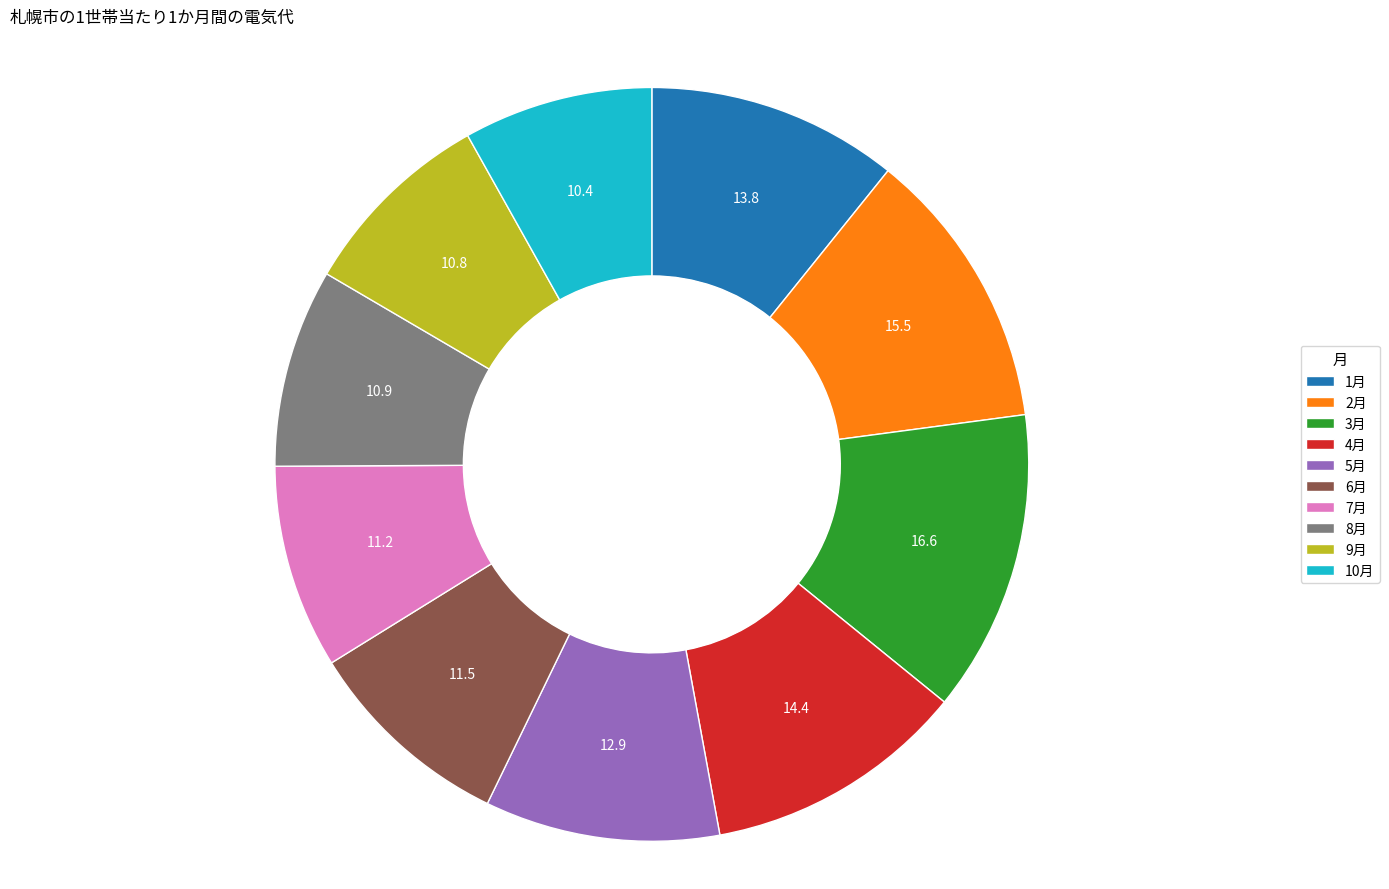

What is the largest slice in the pie chart?

3月